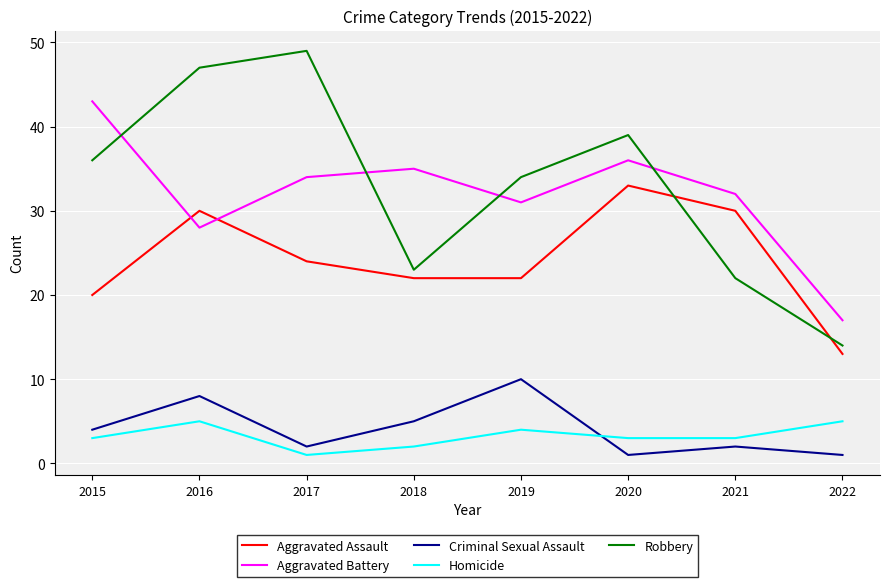

List the series in order of their peak value, lowest first.

Homicide, Criminal Sexual Assault, Aggravated Assault, Aggravated Battery, Robbery